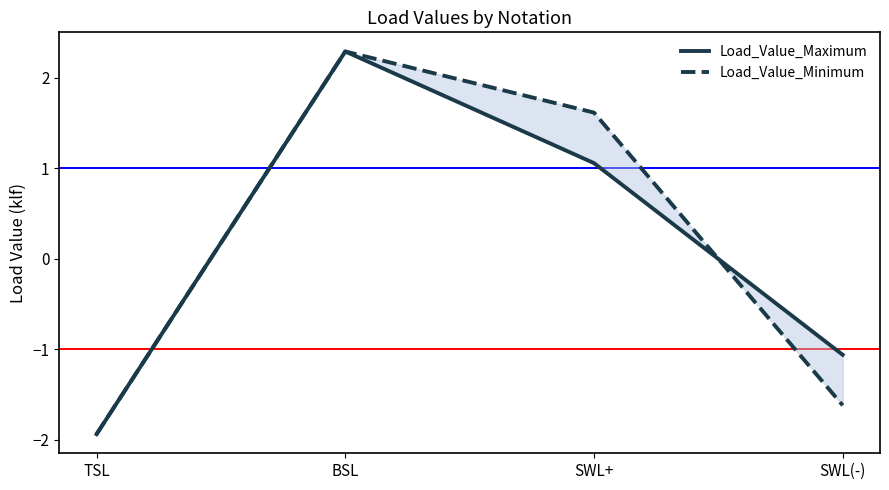

What are all the series names shown in the legend?

Load_Value_Maximum, Load_Value_Minimum